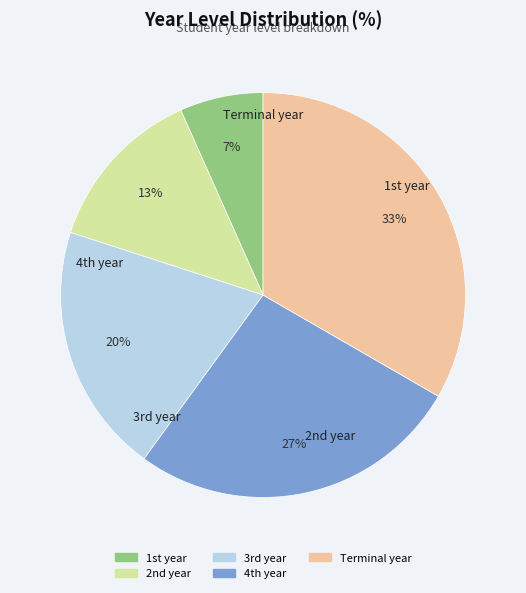

How many slices are in this pie chart?

5